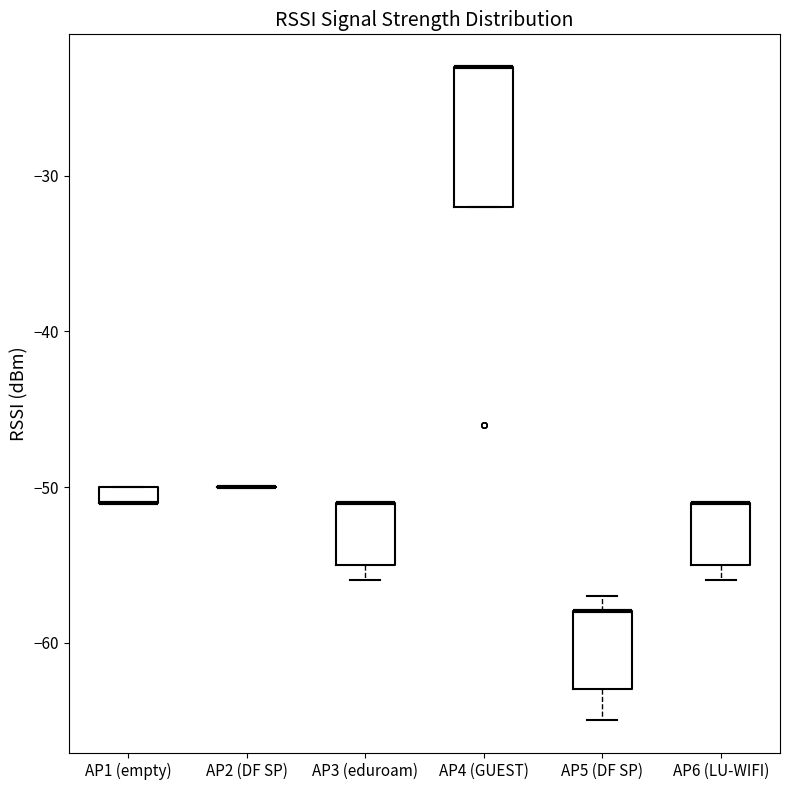

Where does the lower whisker of the box for AP5 (DF SP) end on the y-axis? The values are not printed on the chart, so give them approximately, as read against the axis.

-65